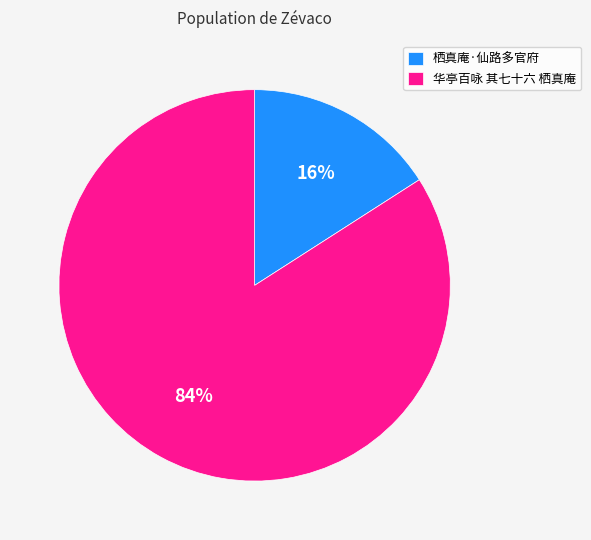

Is it true that 栖真庵·仙路多官府 is 22% of the pie?

False